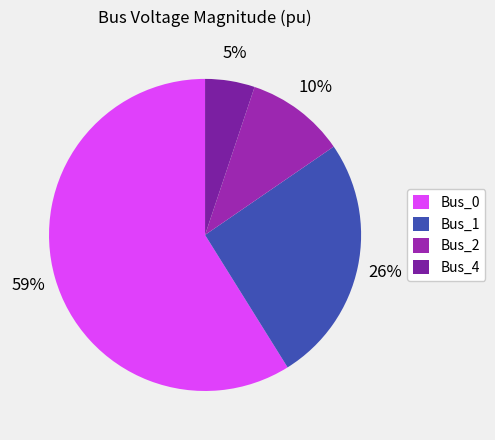

To the nearest percent, what is the combined percentage of Bus_0 and Bus_1?

85%